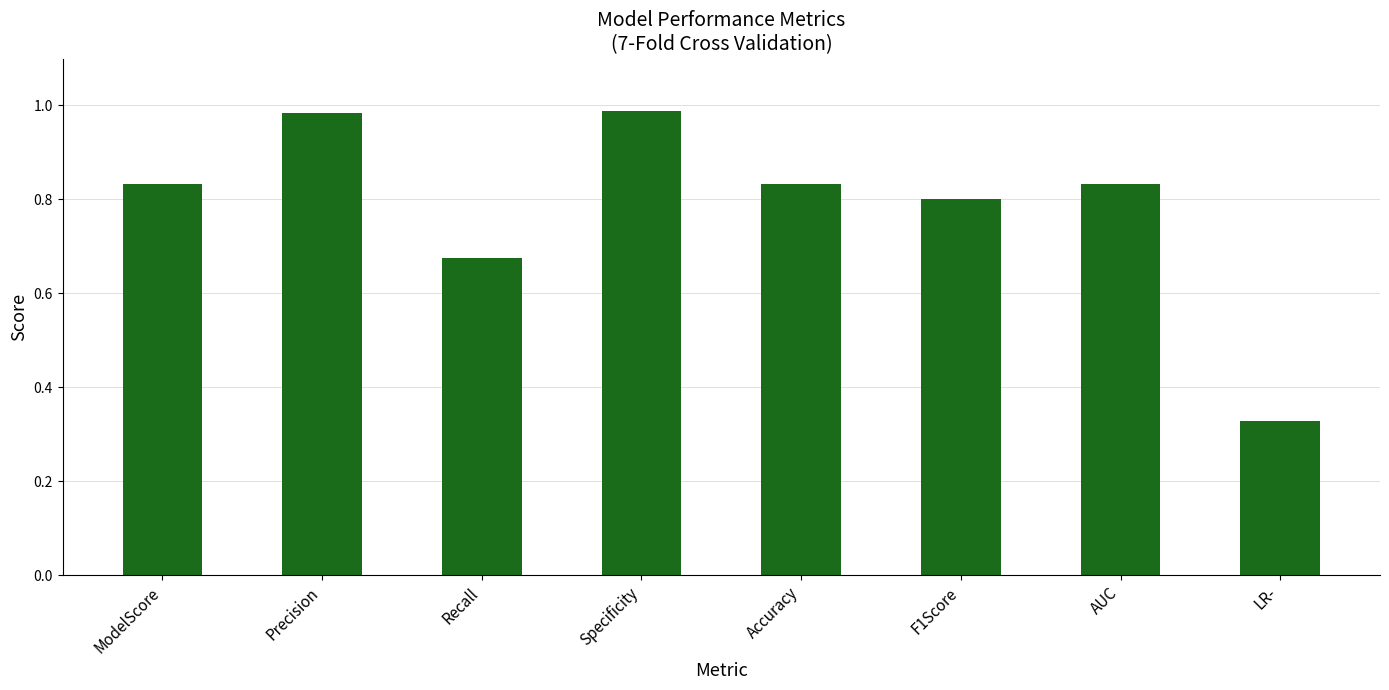

How many bars are there in total?

8